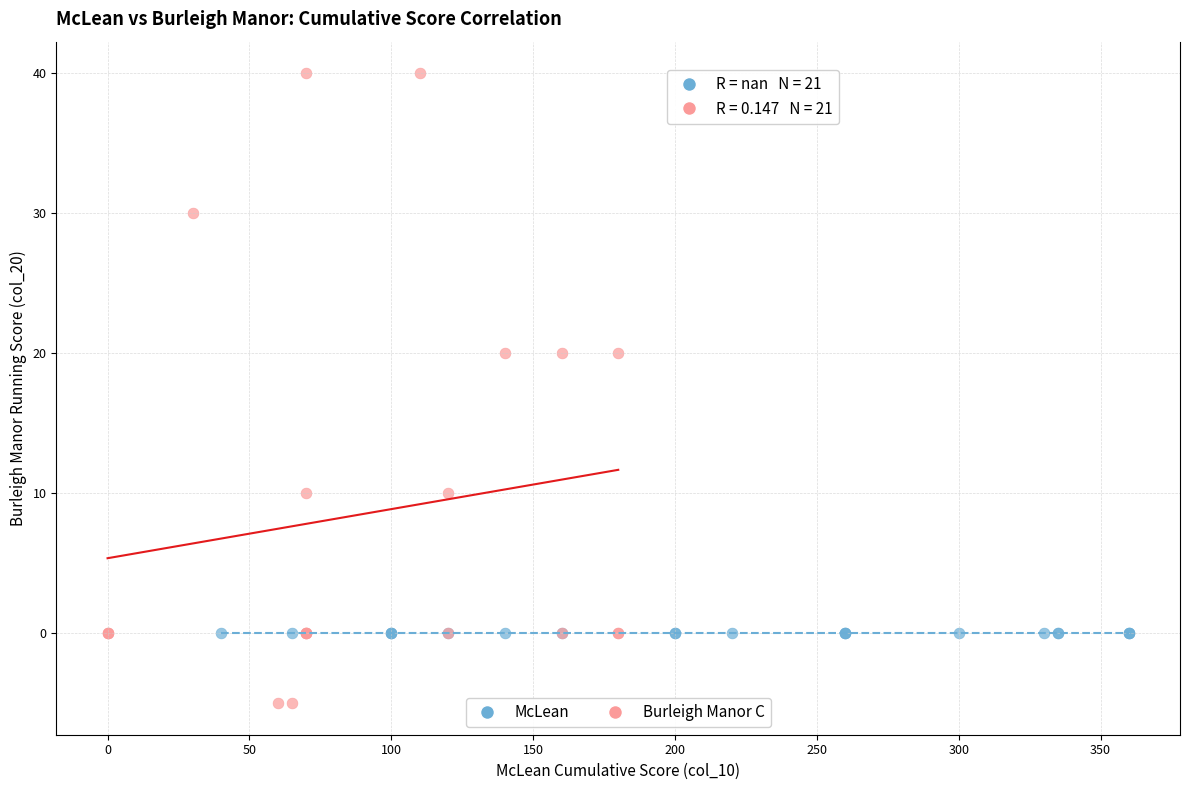

Which series contains the highest Y value?

Burleigh Manor C